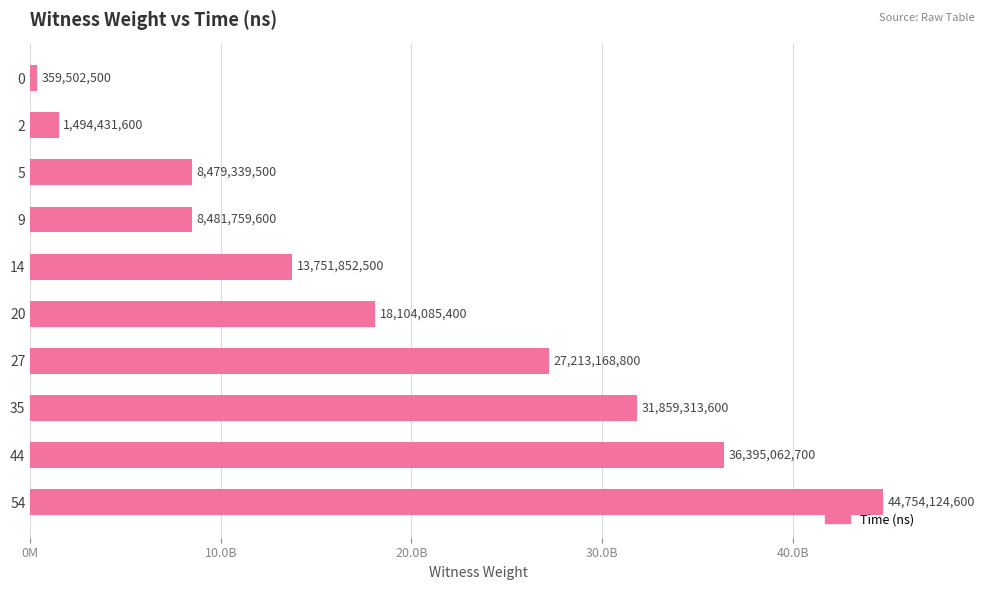

Does the chart contain any negative values?

No